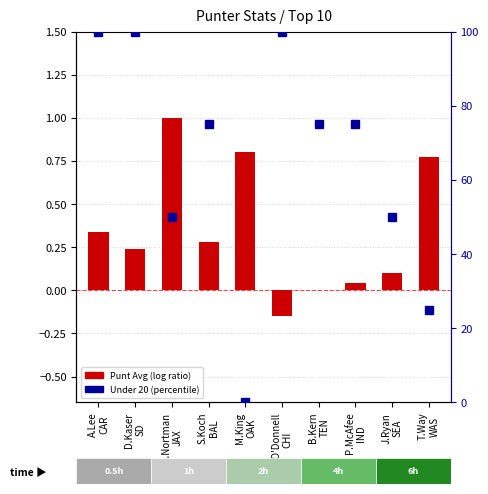

The Under 20 (percentile) series shows 50.0 at J.Ryan
SEA. True or false?

True